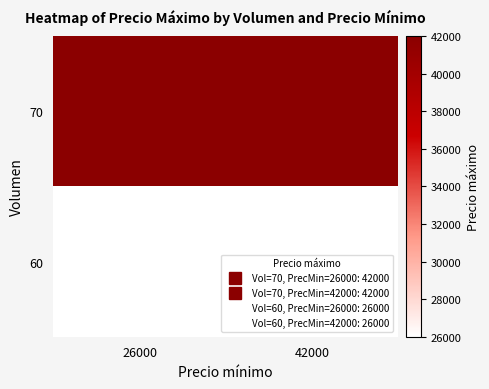

Which series has the widest spread of values?

70